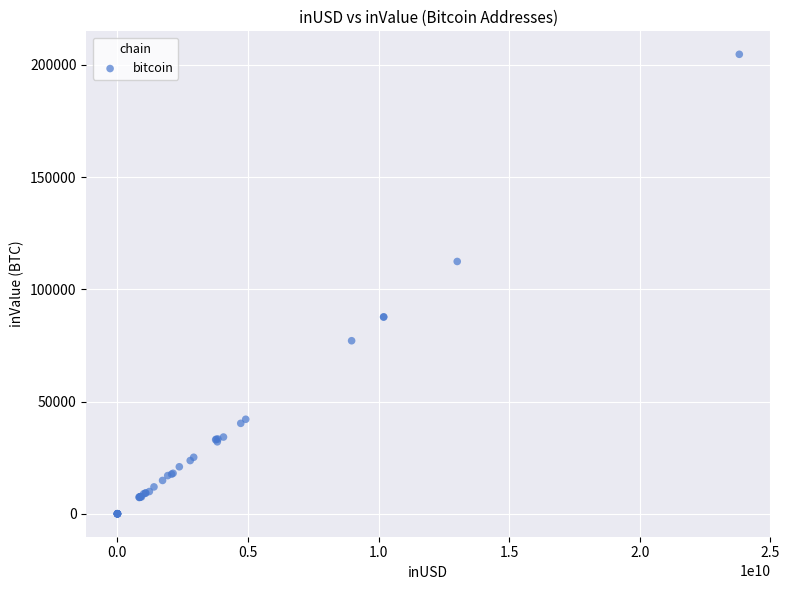

What Y value in the scatter plot is closest to 102363?

112415.9